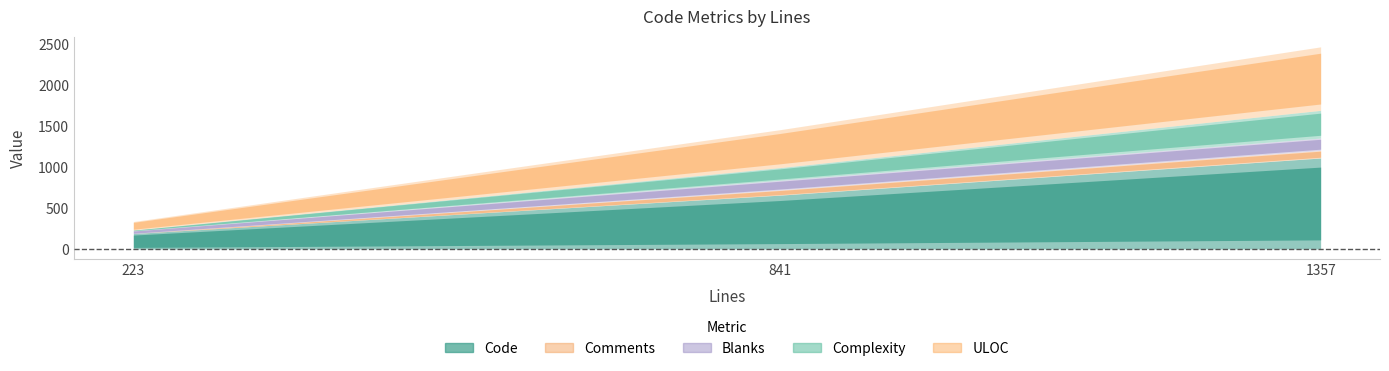

What is the value of the Complexity point at the 1st from the left?

8